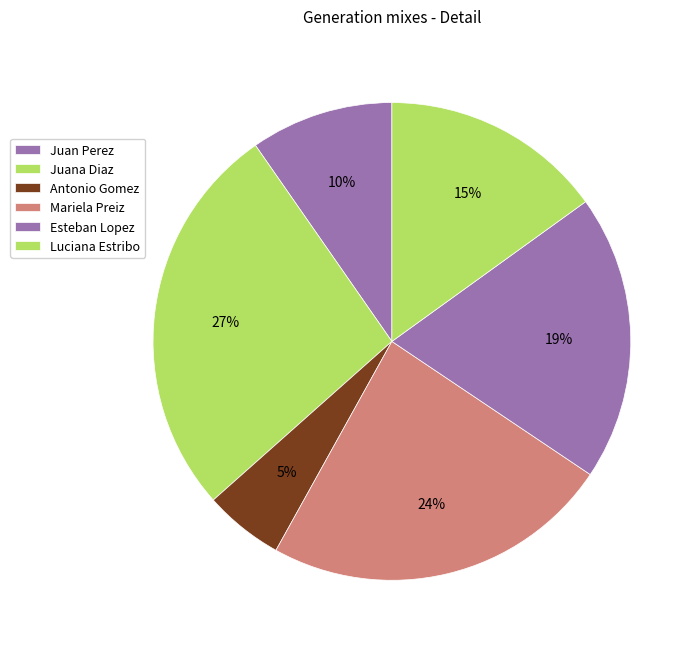

What percentage is the Esteban Lopez slice, to the nearest percent?

19%